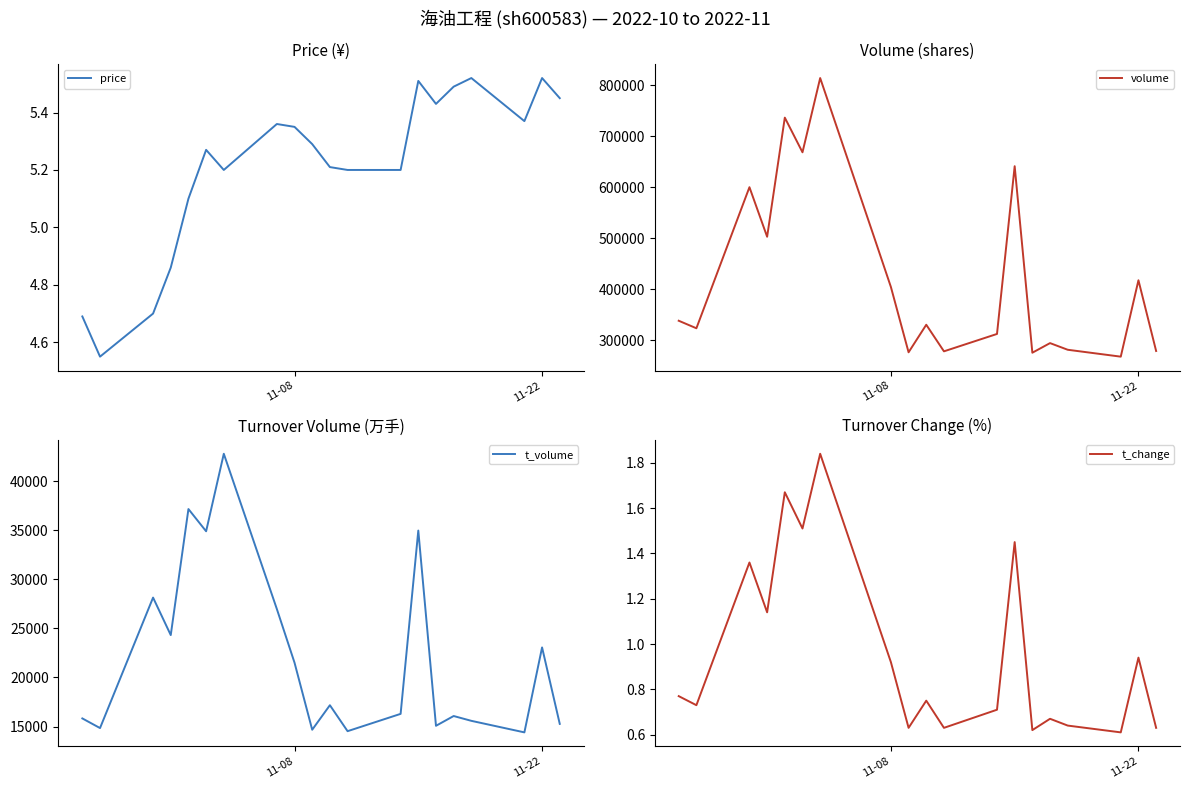

True or false: price has a value of 1.3 at 11-22.

False